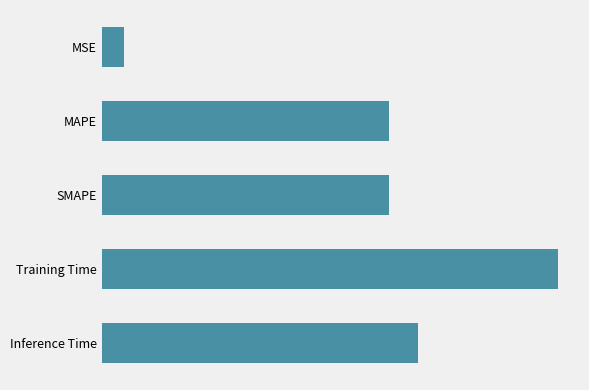

Reading right to left, transcribe all the data shown in this chart.

0.0	3.9	0.0	0.0	0.0